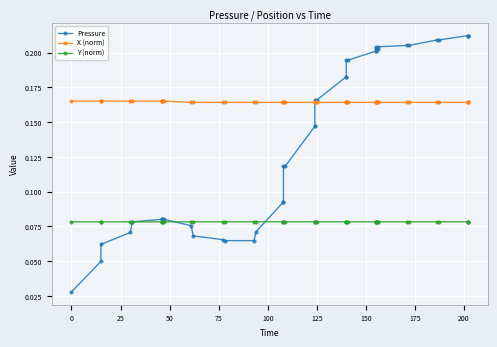

At how many categories does at least one series exceed 0?

40